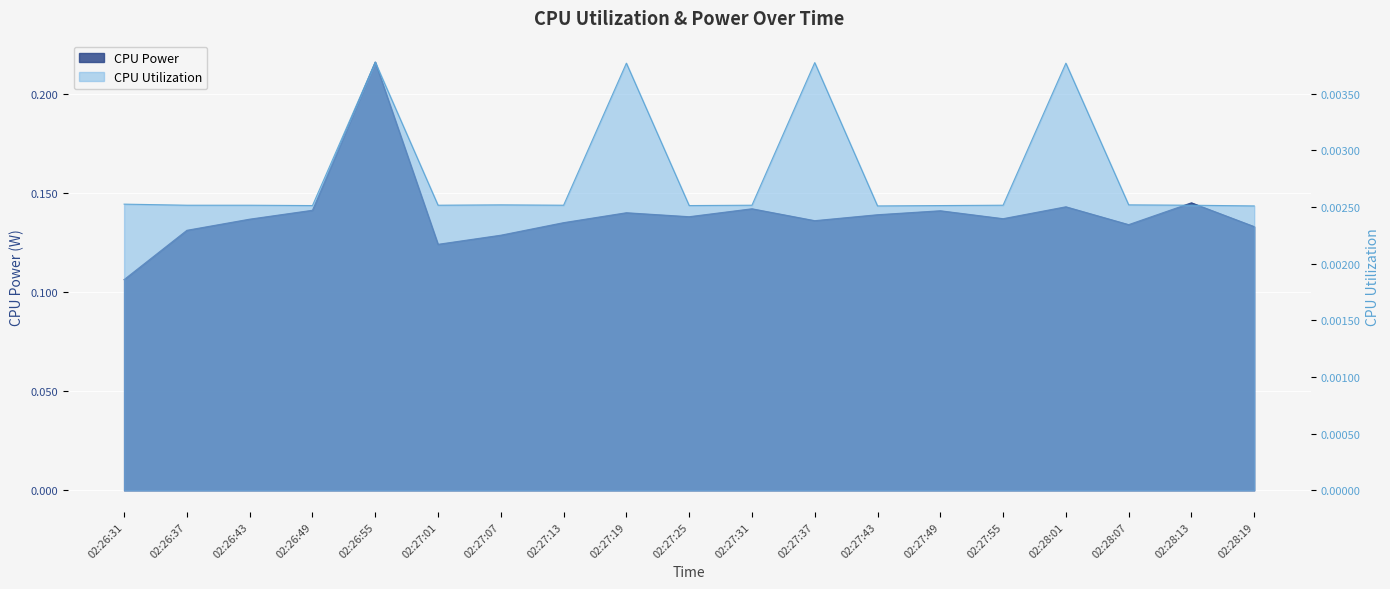

In CPU Power, how many points are higher than both neighbors (excluding endpoints)?

6